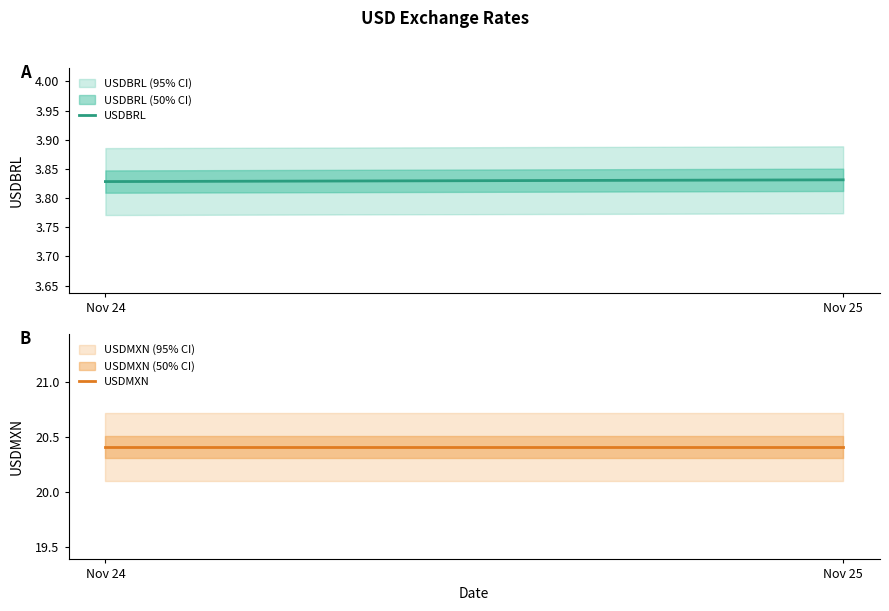

Reading left to right, extract all data points from this chart.

USDBRL: 3.8	3.8
USDMXN: 20.4	20.4